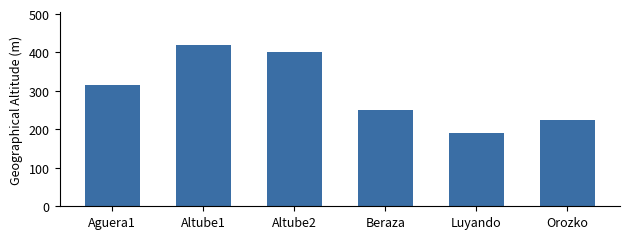

Is it true that the value at Altube1 is 633?

False